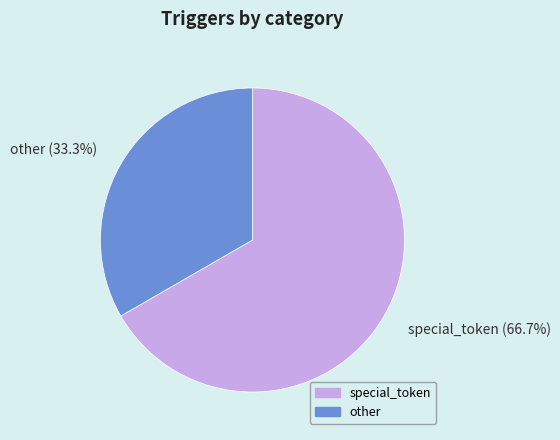

What is the largest slice in the pie chart?

special_token